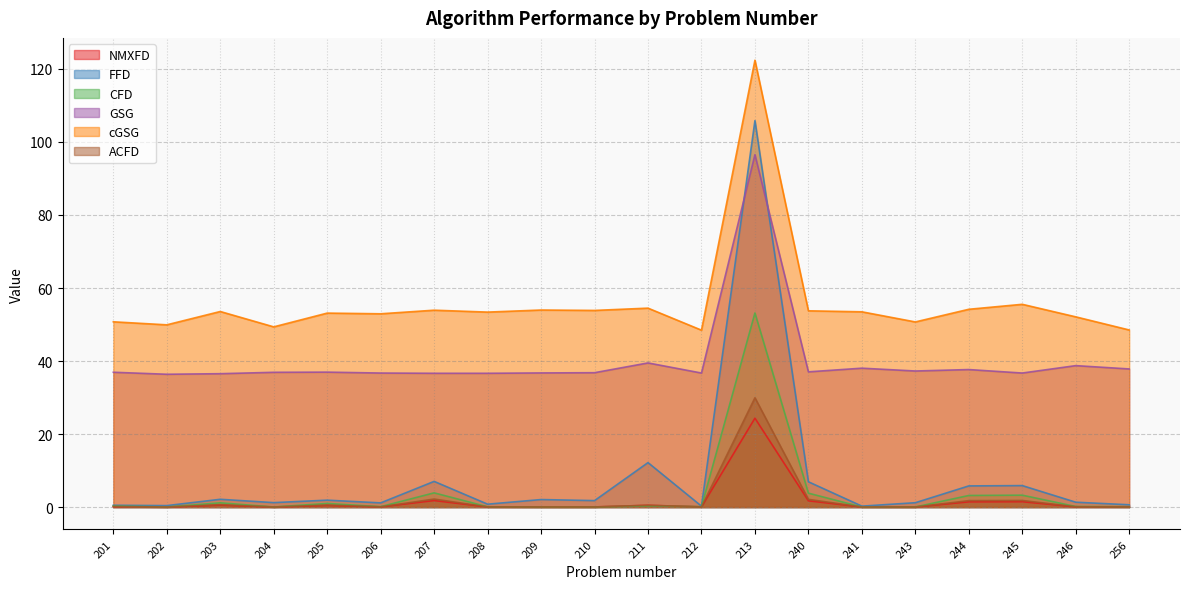

Which has a higher value, 201 or 243?

243